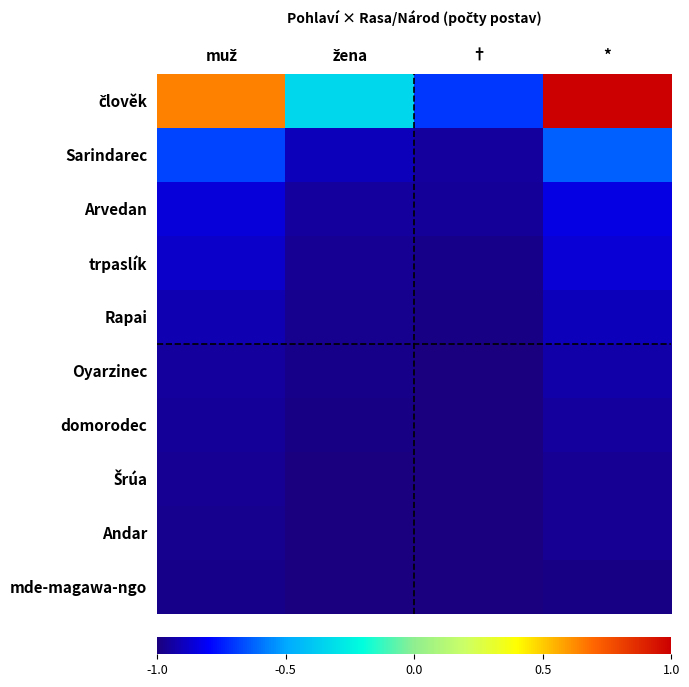

What is the smallest value displayed?

-1.0